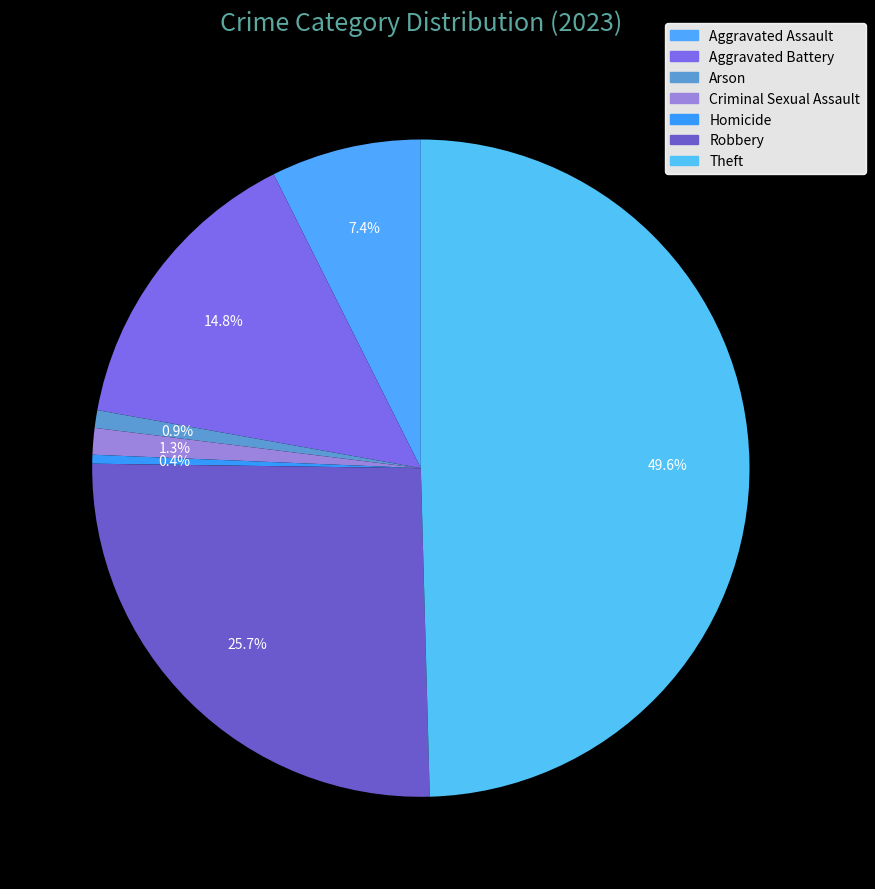

Does any single category account for the majority?

No